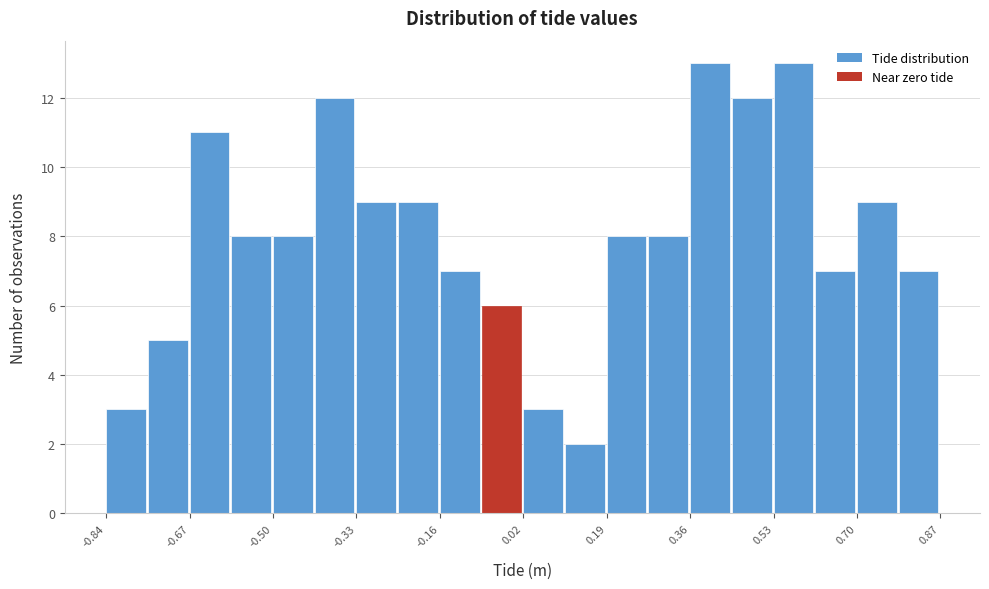

How tall is the bar that spans -0.58 to -0.50 on the x-axis? Neither the bar edges nor the heights are printed on the chart, so give them approximately, as read against the axes.

8